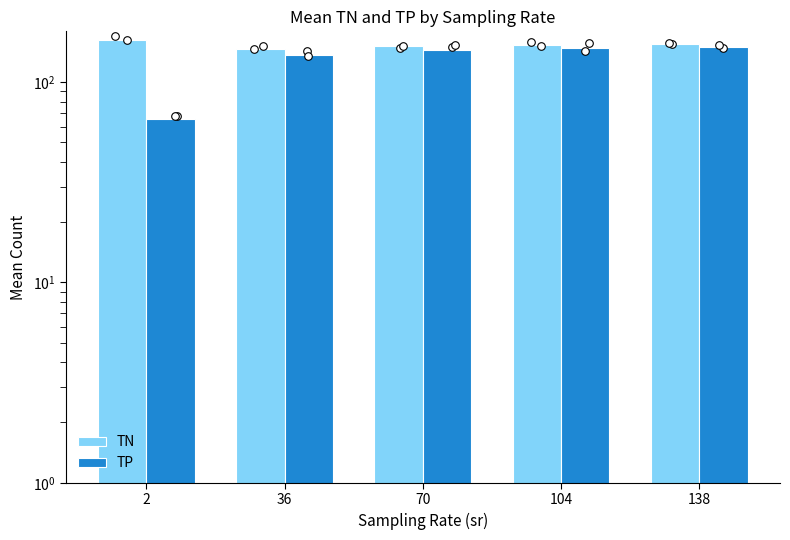

Which series reaches the minimum Y coordinate?

TP